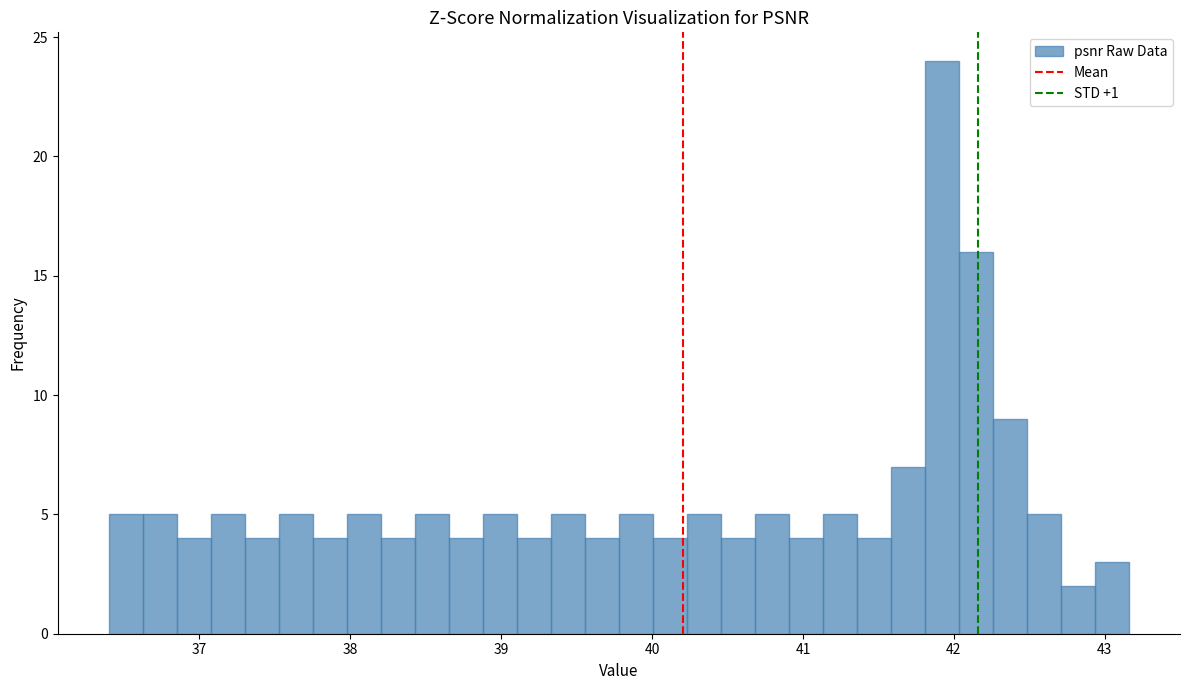

Read against the x-axis, roughly where is the centre of the tallest bar?

41.9